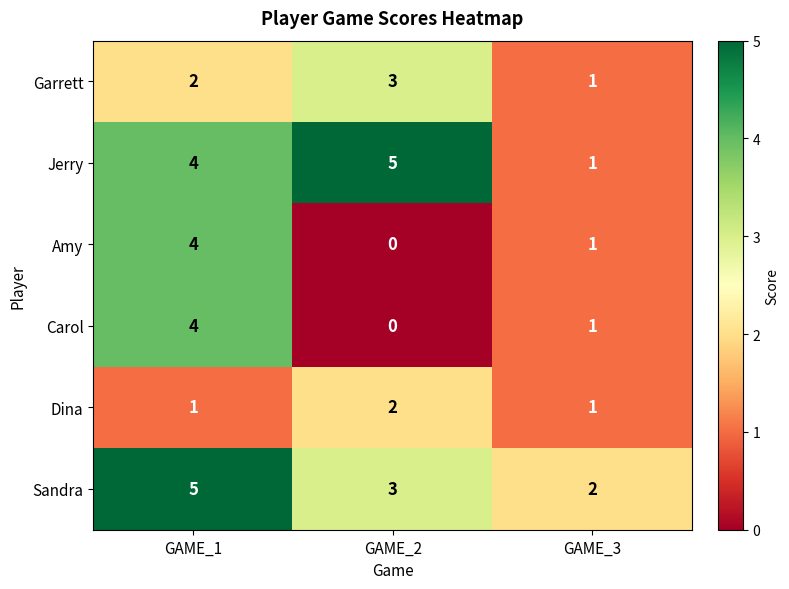

Which label corresponds to the smallest value in the chart?

GAME_2